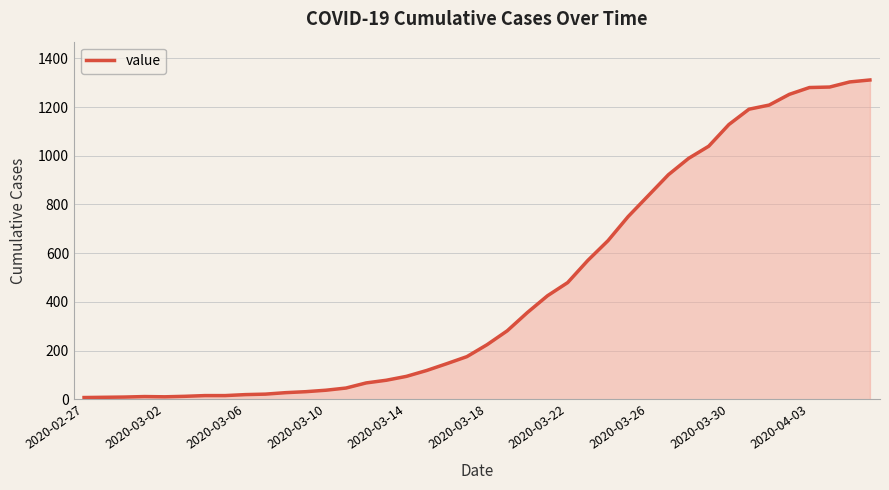

What is the greatest value displayed?

1311